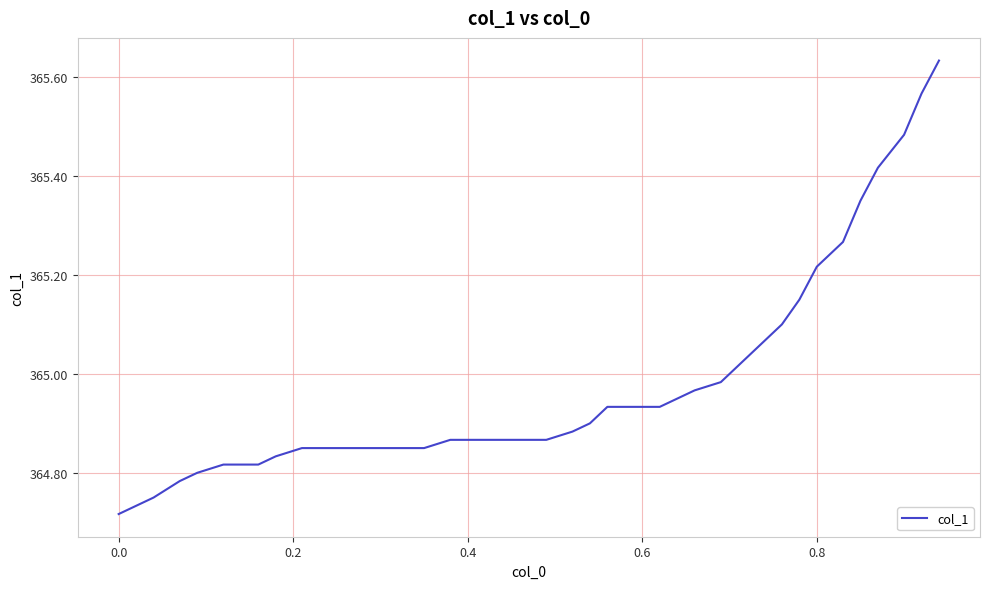

What is the difference between the maximum and minimum values?

0.9